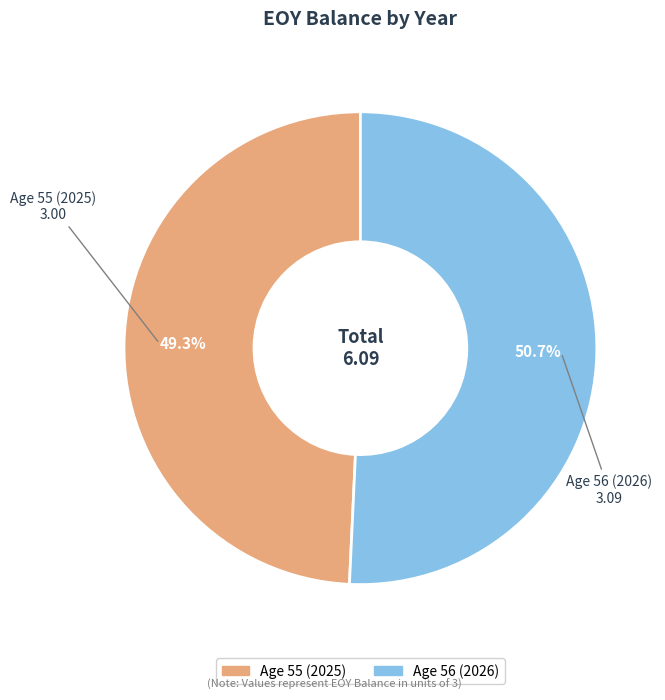

To the nearest percent, what percentage of the pie is Age 55 (2025)?

49%